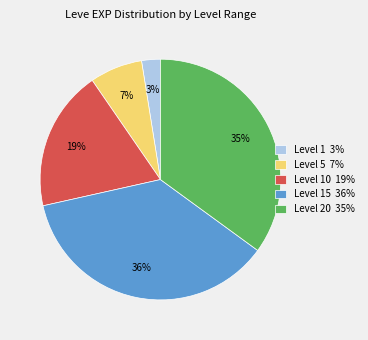

What is the smallest slice in the pie chart?

Level 1 3%